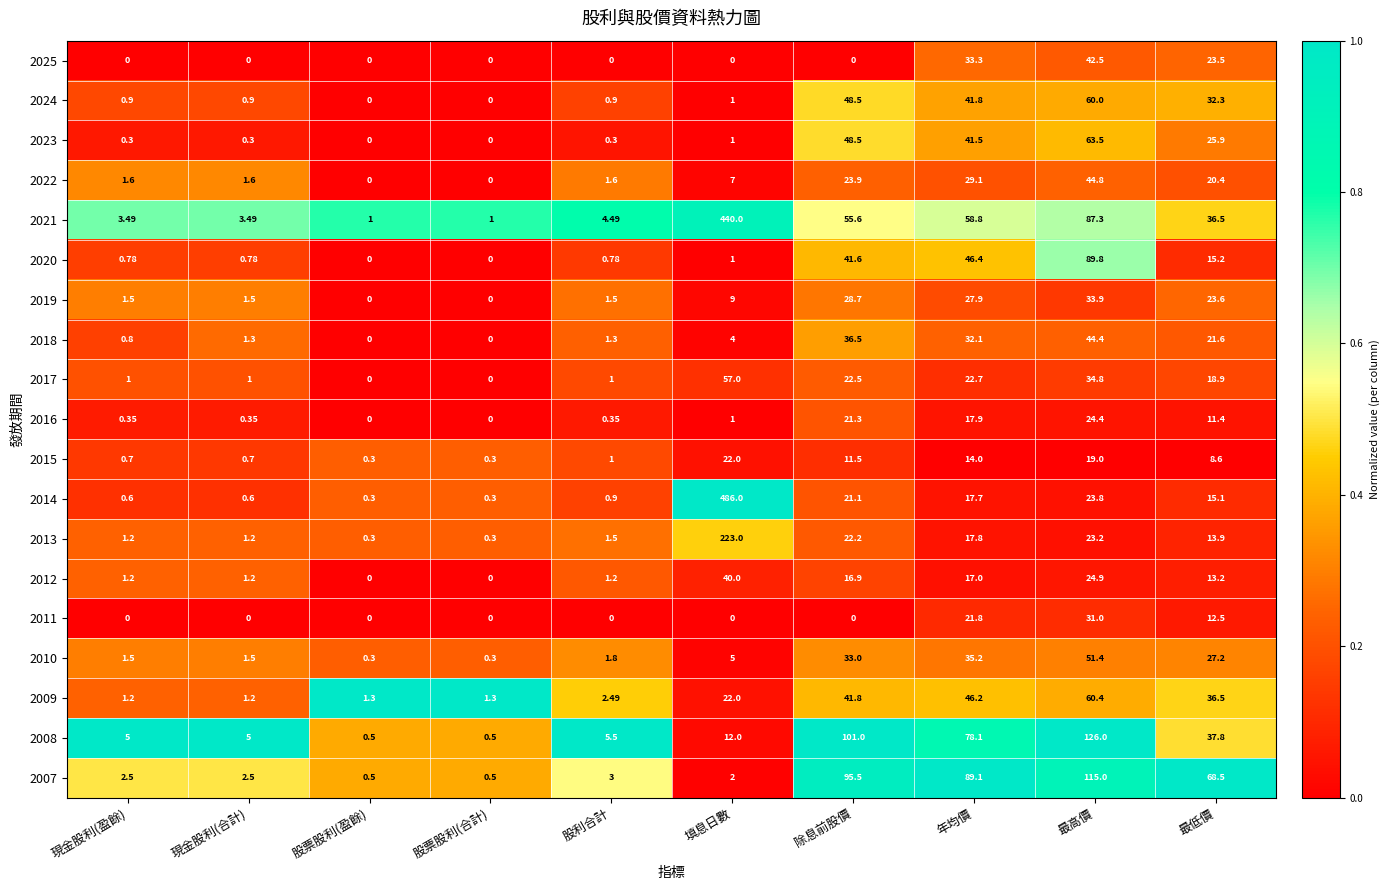

At which category is the sum across all series the highest?

填息日數